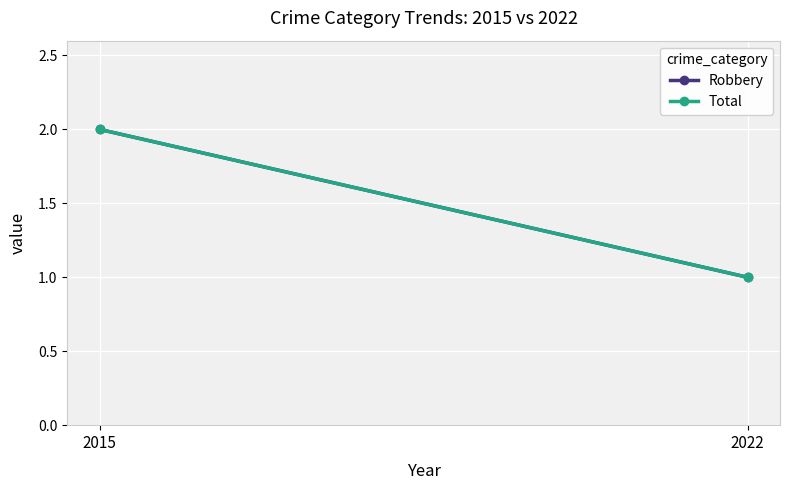

Rank the series by their maximum value, from highest to lowest.

Robbery, Total